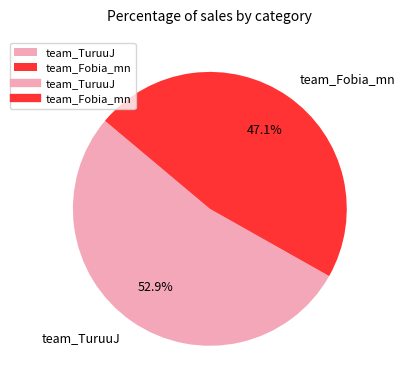

Count the number of slices in the pie.

2